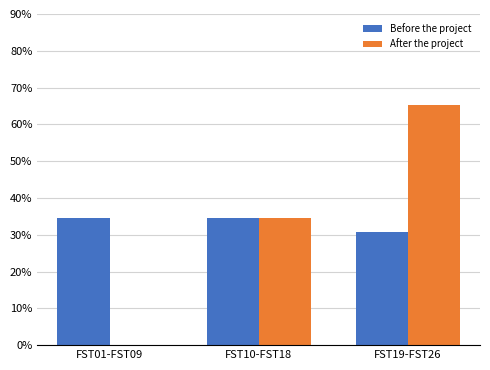

Between FST10-FST18 and FST19-FST26, which series saw the biggest shift?

After the project